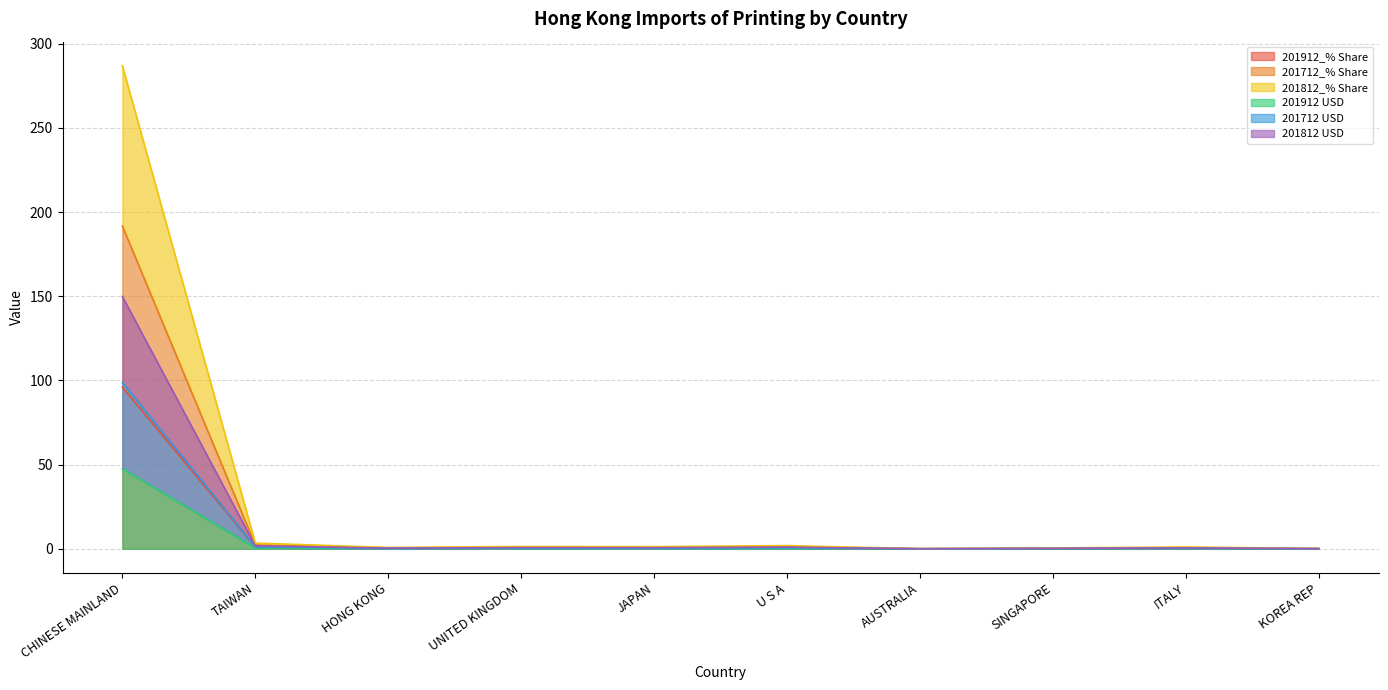

Reading right to left, transcribe all the data shown in this chart.

201912_% Share: 0.1	0.3	0.2	0.0	0.6	0.4	0.5	0.3	1.1	96.1
201912 USD: 0.0	0.1	0.1	0.0	0.3	0.2	0.2	0.2	0.5	47.6
201712_% Share: 0.1	0.3	0.2	0.0	0.6	0.4	0.5	0.3	1.2	98.8
201712 USD: 0.1	0.5	0.3	0.1	1.2	0.8	0.9	0.5	2.3	191.7
201812_% Share: 0.1	0.6	0.3	0.0	1.0	0.7	0.7	0.4	1.8	149.9
201812 USD: 0.2	1.1	0.5	0.1	1.9	1.3	1.4	0.8	3.4	286.9